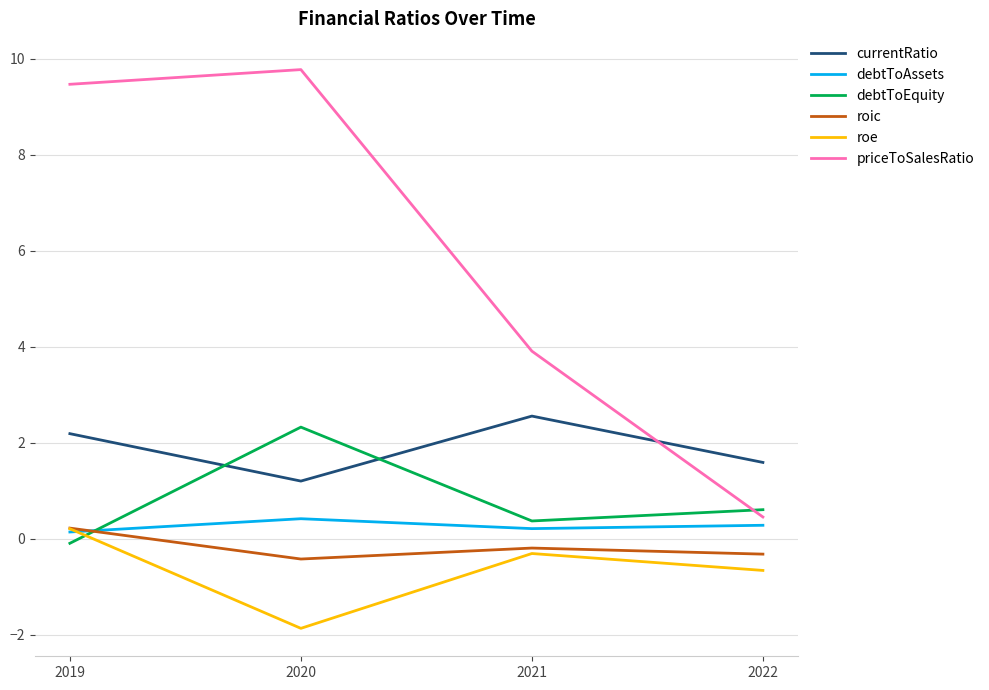

Where does the currentRatio series first go above 2?

2019